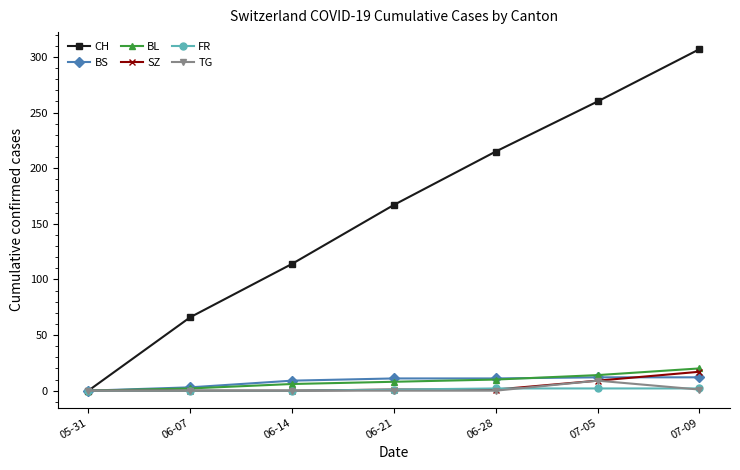

What is the label of the 1st point from the left?

05-31